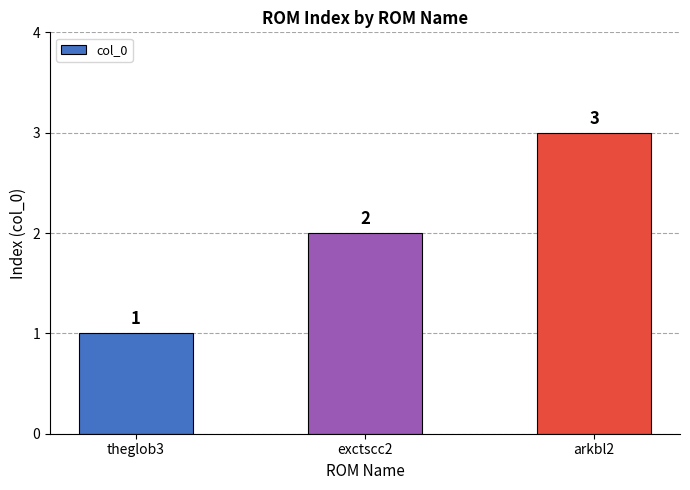

Does the chart contain any negative values?

No